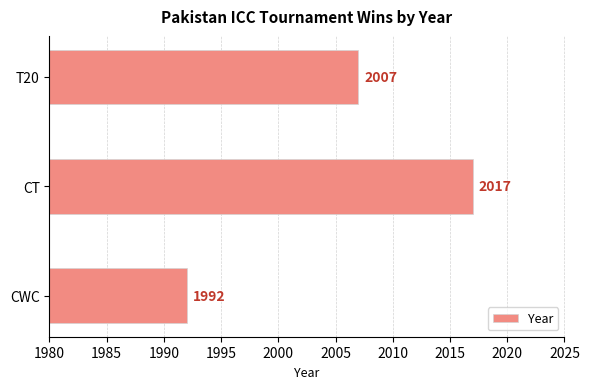

List the labels in order of value, smallest first.

CWC, T20, CT